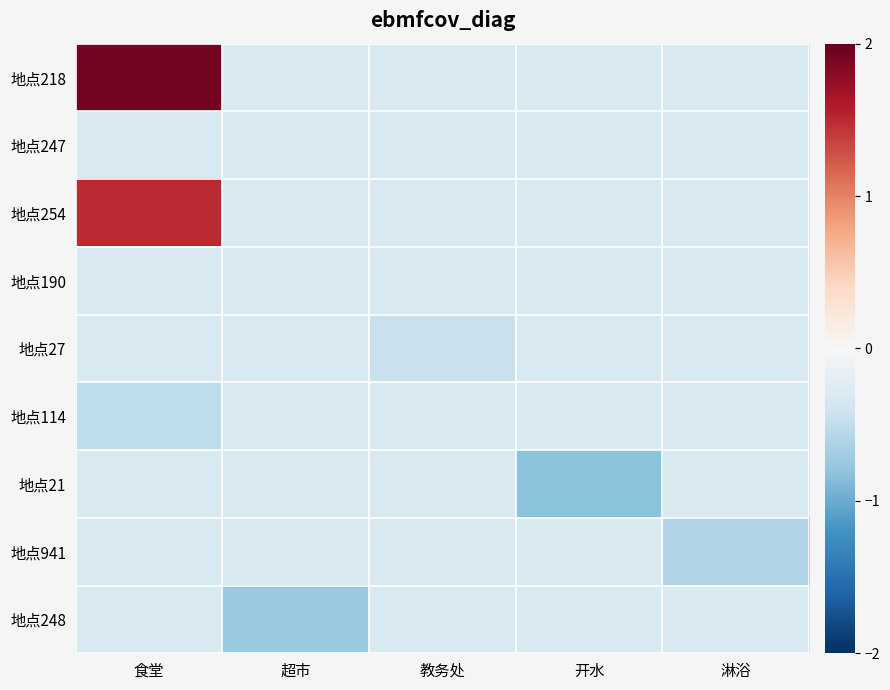

Which series has the largest total across all categories?

地点218